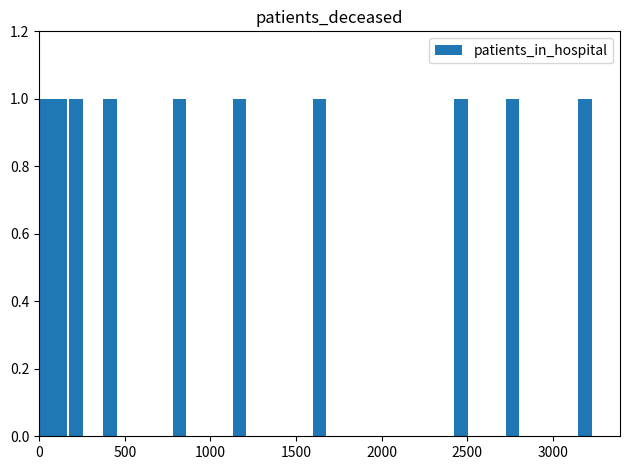

The value of patients_in_hospital at <20 is 44. True or false?

False